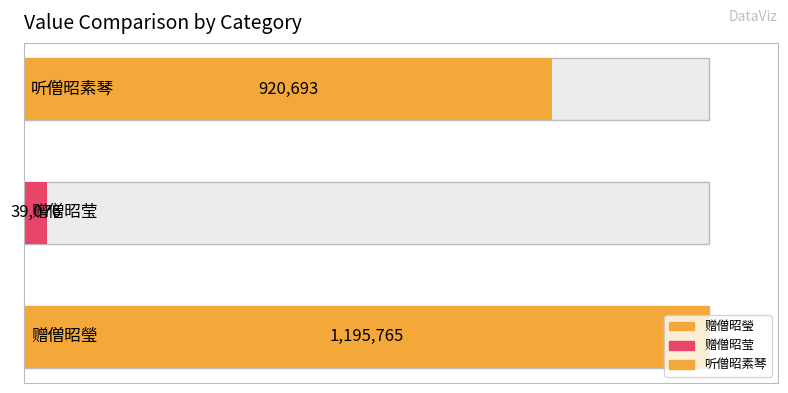

At which label does the data first exceed 920693?

赠僧昭瑩